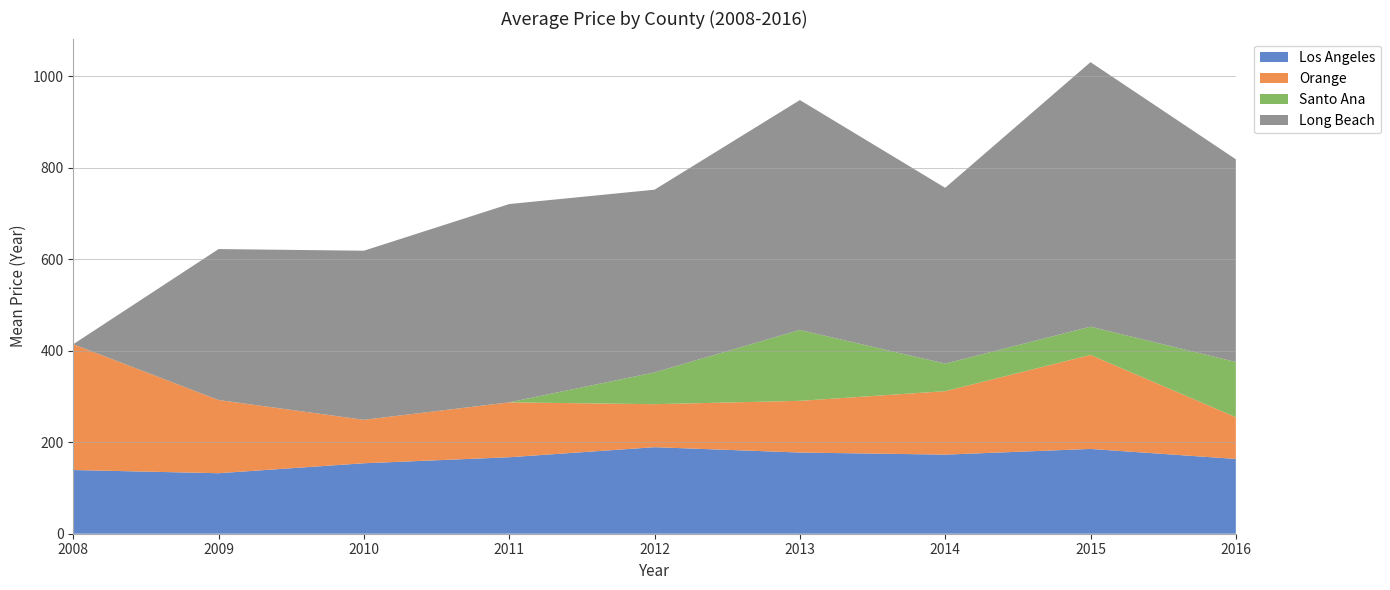

Reading left to right, extract all data points from this chart.

Los Angeles: 2008=139.3	2009=132.3	2010=154.0	2011=167.2	2012=189.2	2013=177.5	2014=172.9	2015=185.3	2016=163.5
Orange: 2008=275.0	2009=160.0	2010=95.0	2011=120.0	2012=94.0	2013=113.0	2014=138.7	2015=205.5	2016=91.3
Santo Ana: 2008=0.0	2009=0.0	2010=0.0	2011=0.0	2012=69.5	2013=155.0	2014=60.2	2015=61.8	2016=120.7
Long Beach: 2008=0.0	2009=330.0	2010=369.6	2011=433.5	2012=399.4	2013=502.5	2014=384.3	2015=578.2	2016=443.0